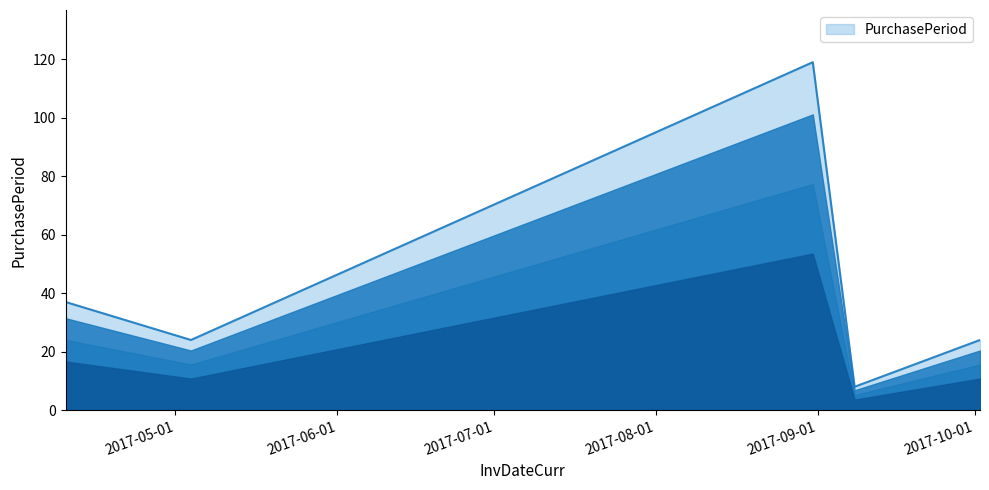

What is the greatest value displayed?

119